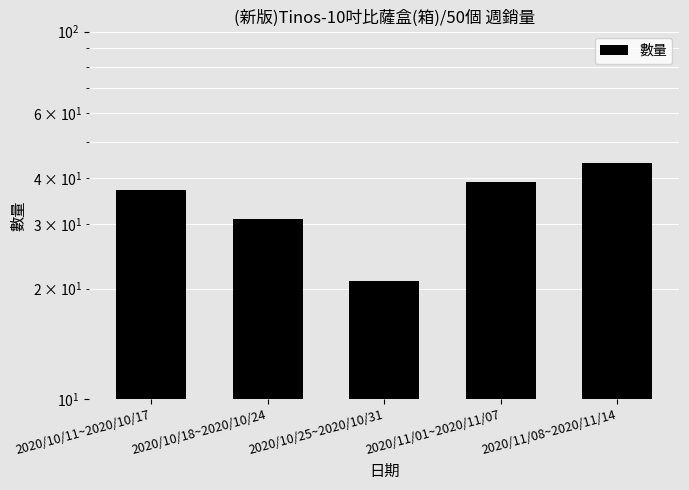

Count the number of categories in the chart.

5